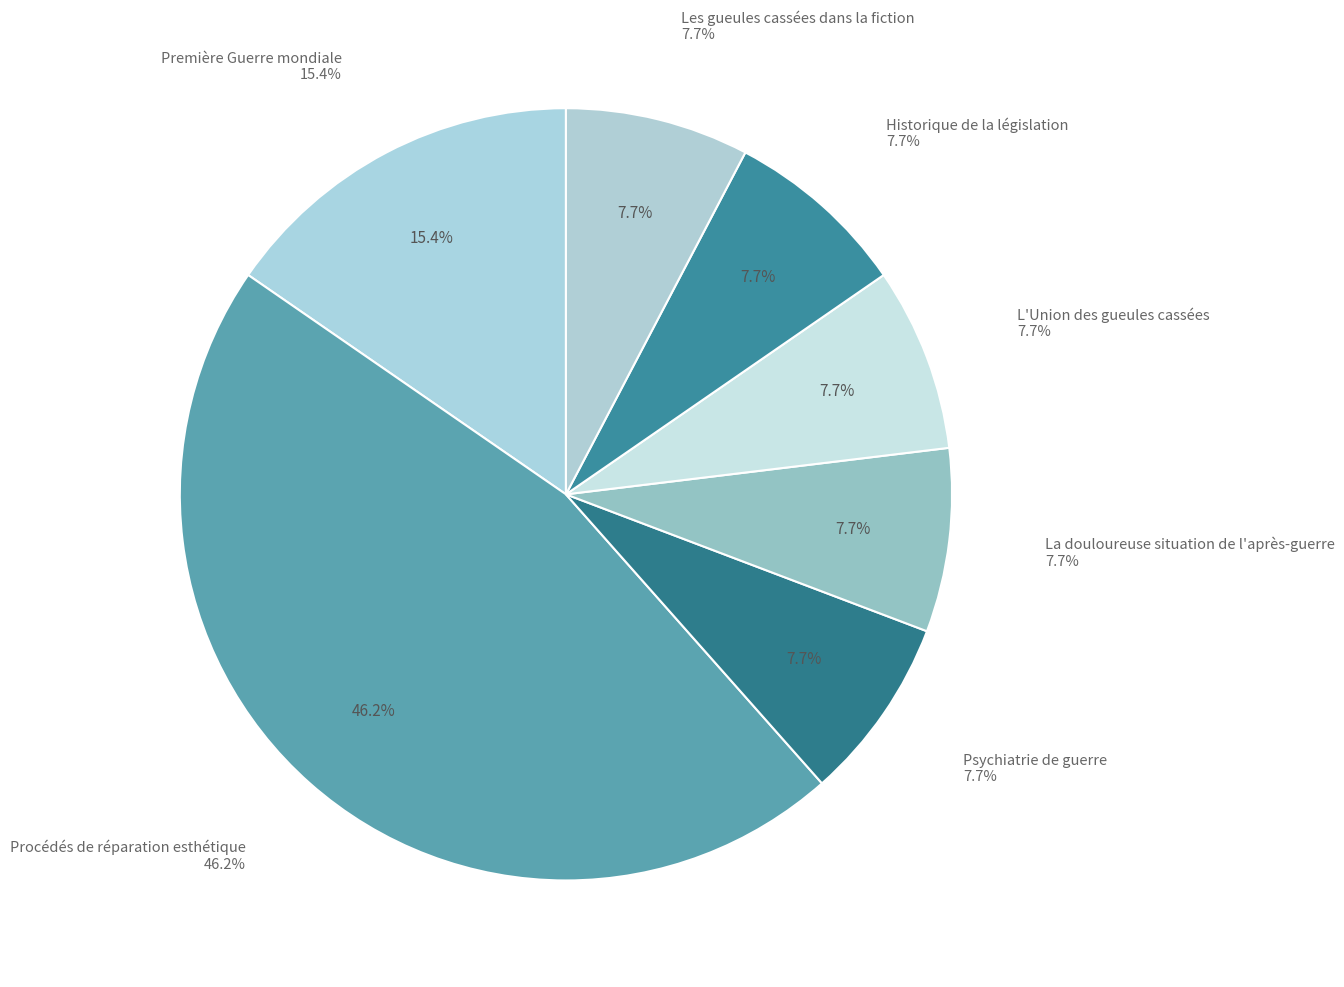

Which slice is the largest?

Procédés de réparation esthétique